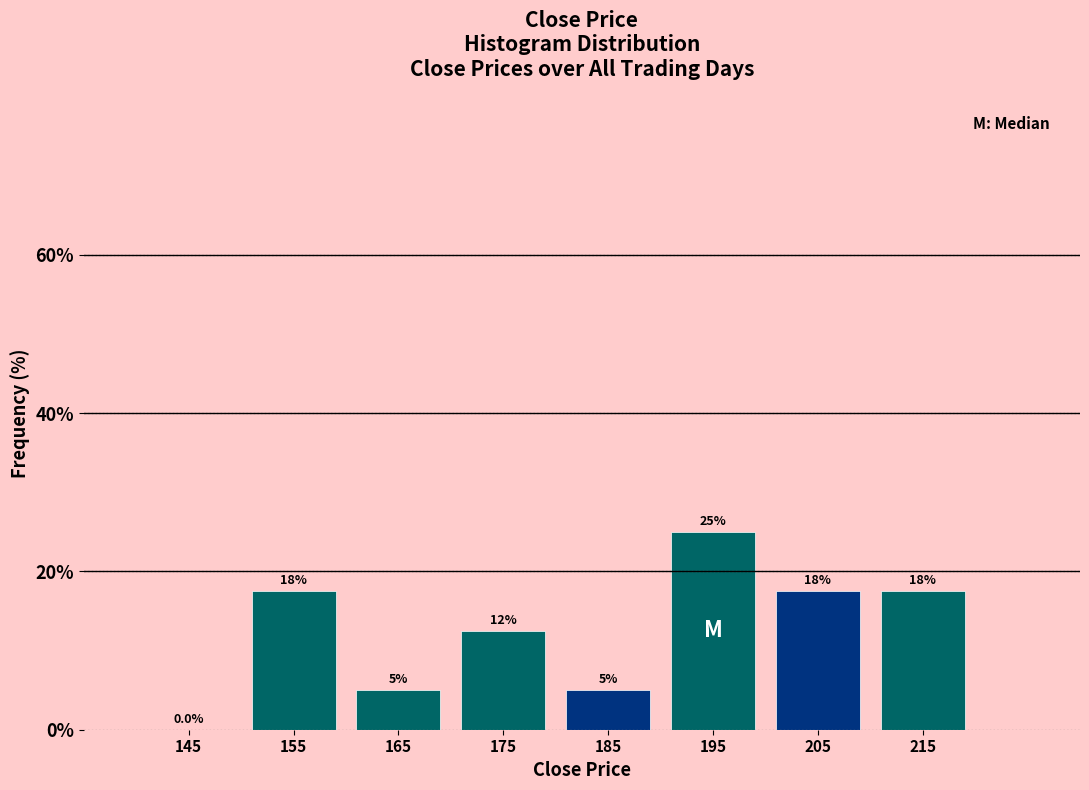

Which range on the x-axis has the tallest bar?

190 to 200